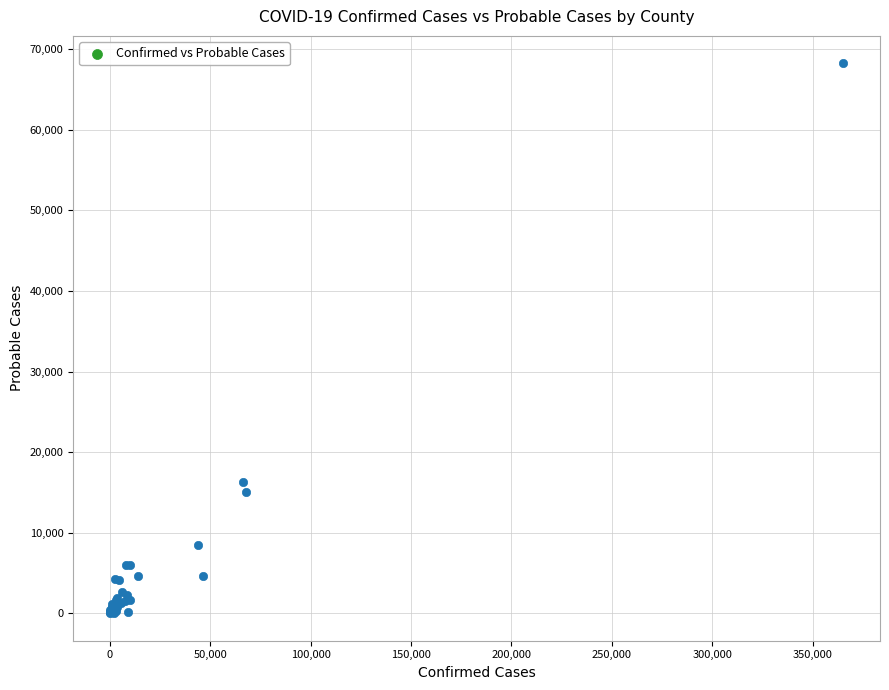

What Y value in the scatter plot is closest to 34132?

16290